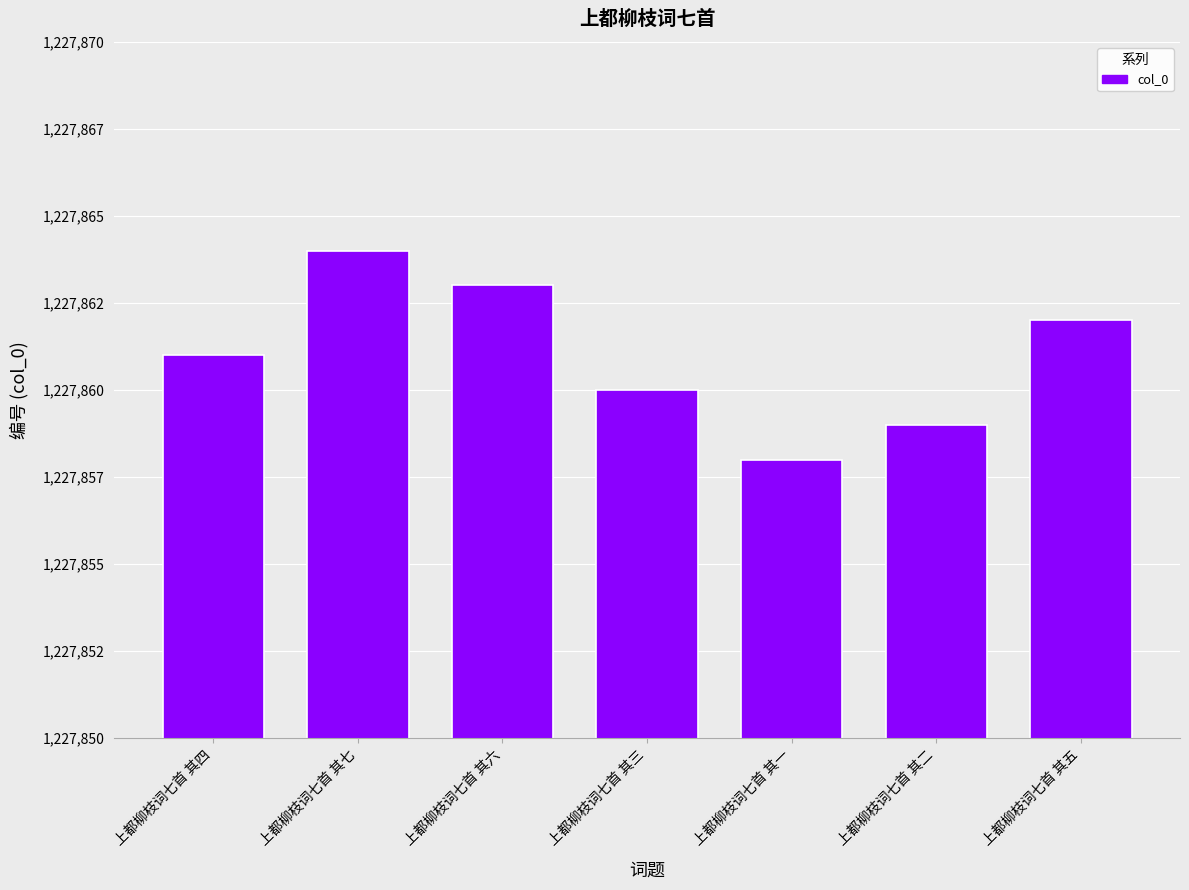

What is the smallest value displayed?

1227858